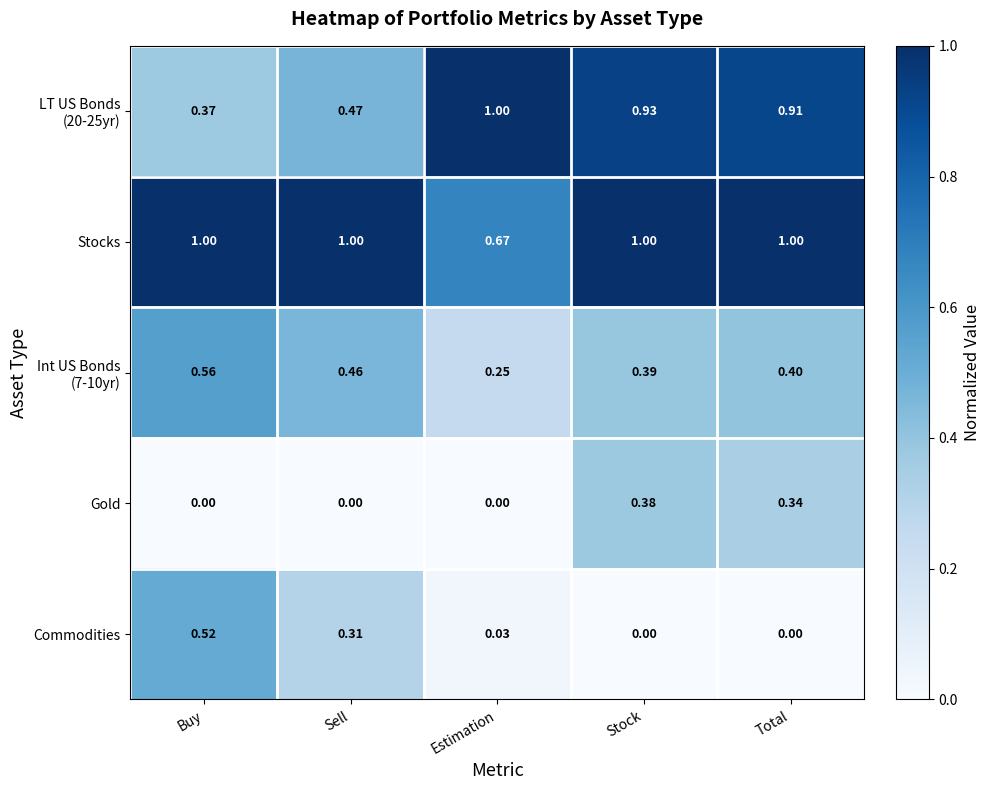

What is the total value across all series at Stock?

2.7